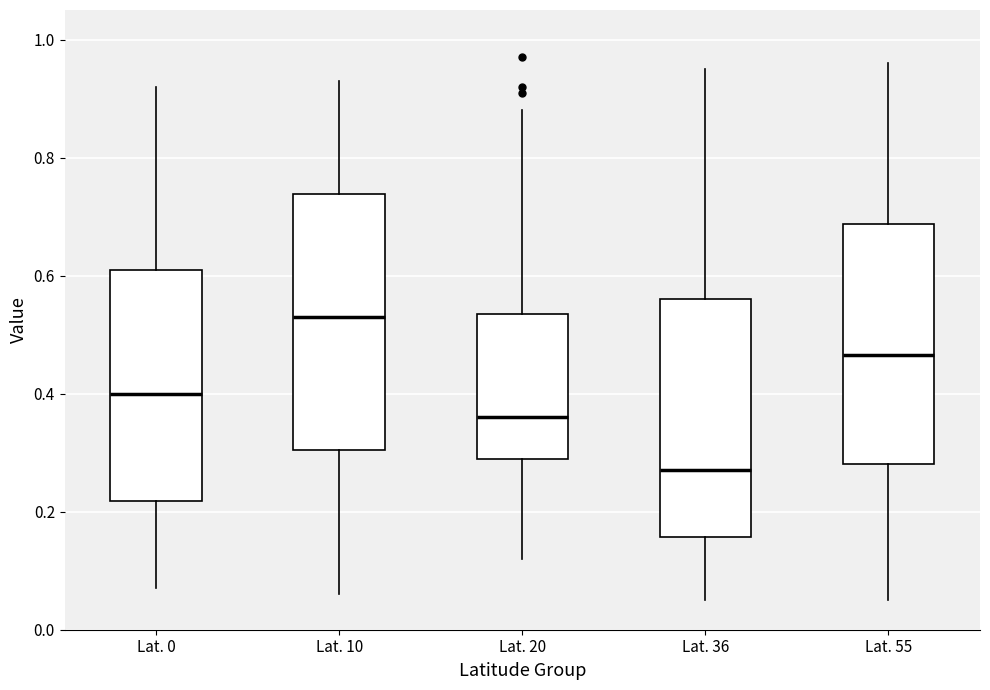

Reading left to right, read every box against the y-axis: the position of its median line, the range the box covers, and the ends of its whiskers. The values are not printed on the chart, so give them approximately, as read against the axis.

Lat. 0: median 0.40, box 0.22 to 0.62, whiskers 0.08 to 0.92
Lat. 10: median 0.54, box 0.30 to 0.74, whiskers 0.06 to 0.94
Lat. 20: median 0.36, box 0.30 to 0.54, whiskers 0.12 to 0.88
Lat. 36: median 0.28, box 0.16 to 0.56, whiskers 0.06 to 0.96
Lat. 55: median 0.46, box 0.28 to 0.68, whiskers 0.06 to 0.96